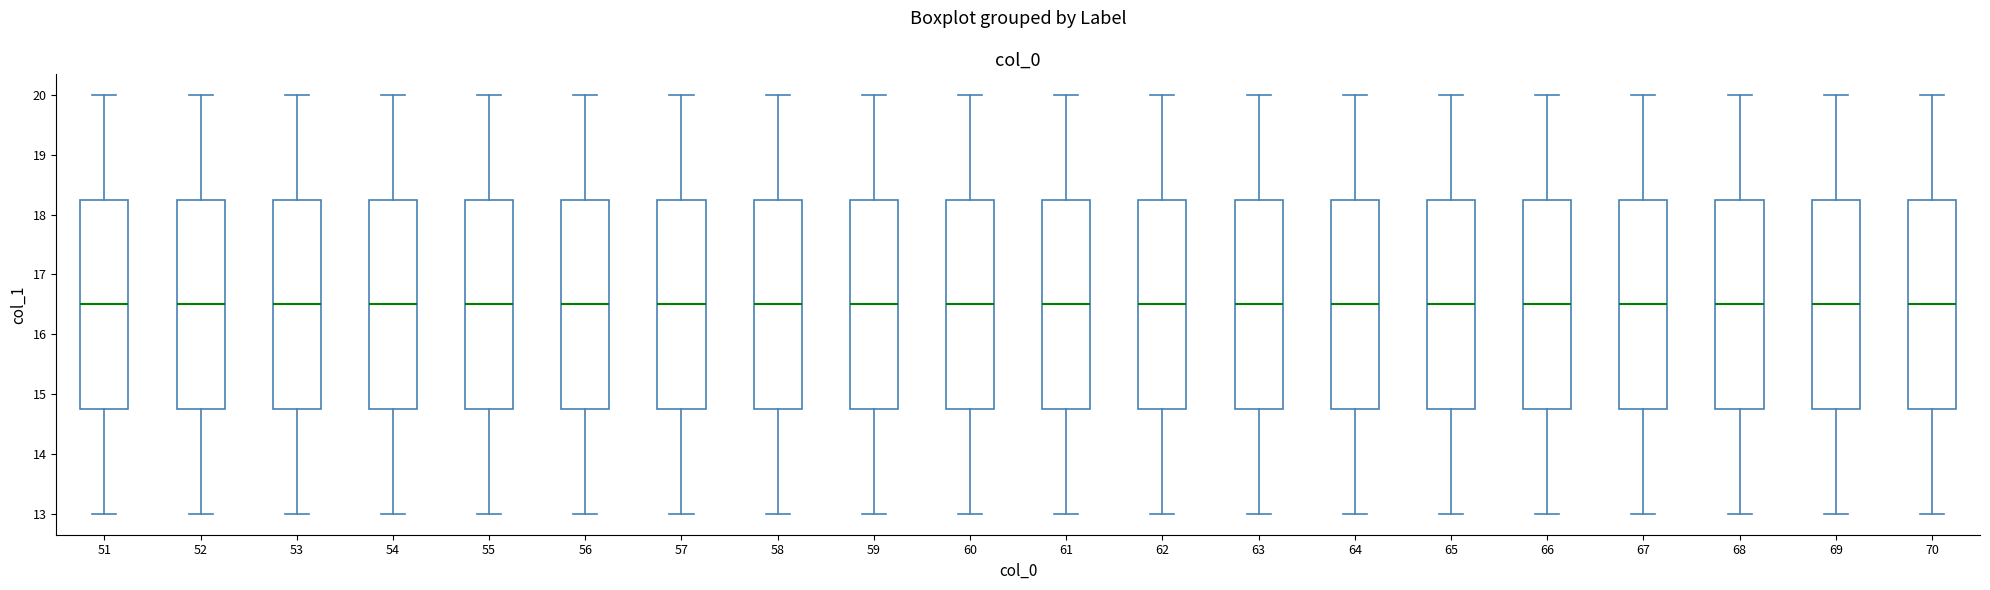

Reading left to right, transcribe this box plot: for each box, give where its median line is, the range the box spans, and where its two whiskers end, as read against the y-axis. The values are not printed on the chart, so give them approximately, as read against the axis.

51: median 16.5, box 14.8 to 18.3, whiskers 13.0 to 20.0
52: median 16.5, box 14.8 to 18.3, whiskers 13.0 to 20.0
53: median 16.5, box 14.8 to 18.3, whiskers 13.0 to 20.0
54: median 16.5, box 14.8 to 18.3, whiskers 13.0 to 20.0
55: median 16.5, box 14.8 to 18.3, whiskers 13.0 to 20.0
56: median 16.5, box 14.8 to 18.3, whiskers 13.0 to 20.0
57: median 16.5, box 14.8 to 18.3, whiskers 13.0 to 20.0
58: median 16.5, box 14.8 to 18.3, whiskers 13.0 to 20.0
59: median 16.5, box 14.8 to 18.3, whiskers 13.0 to 20.0
60: median 16.5, box 14.8 to 18.3, whiskers 13.0 to 20.0
61: median 16.5, box 14.8 to 18.3, whiskers 13.0 to 20.0
62: median 16.5, box 14.8 to 18.3, whiskers 13.0 to 20.0
63: median 16.5, box 14.8 to 18.3, whiskers 13.0 to 20.0
64: median 16.5, box 14.8 to 18.3, whiskers 13.0 to 20.0
65: median 16.5, box 14.8 to 18.3, whiskers 13.0 to 20.0
66: median 16.5, box 14.8 to 18.3, whiskers 13.0 to 20.0
67: median 16.5, box 14.8 to 18.3, whiskers 13.0 to 20.0
68: median 16.5, box 14.8 to 18.3, whiskers 13.0 to 20.0
69: median 16.5, box 14.8 to 18.3, whiskers 13.0 to 20.0
70: median 16.5, box 14.8 to 18.3, whiskers 13.0 to 20.0